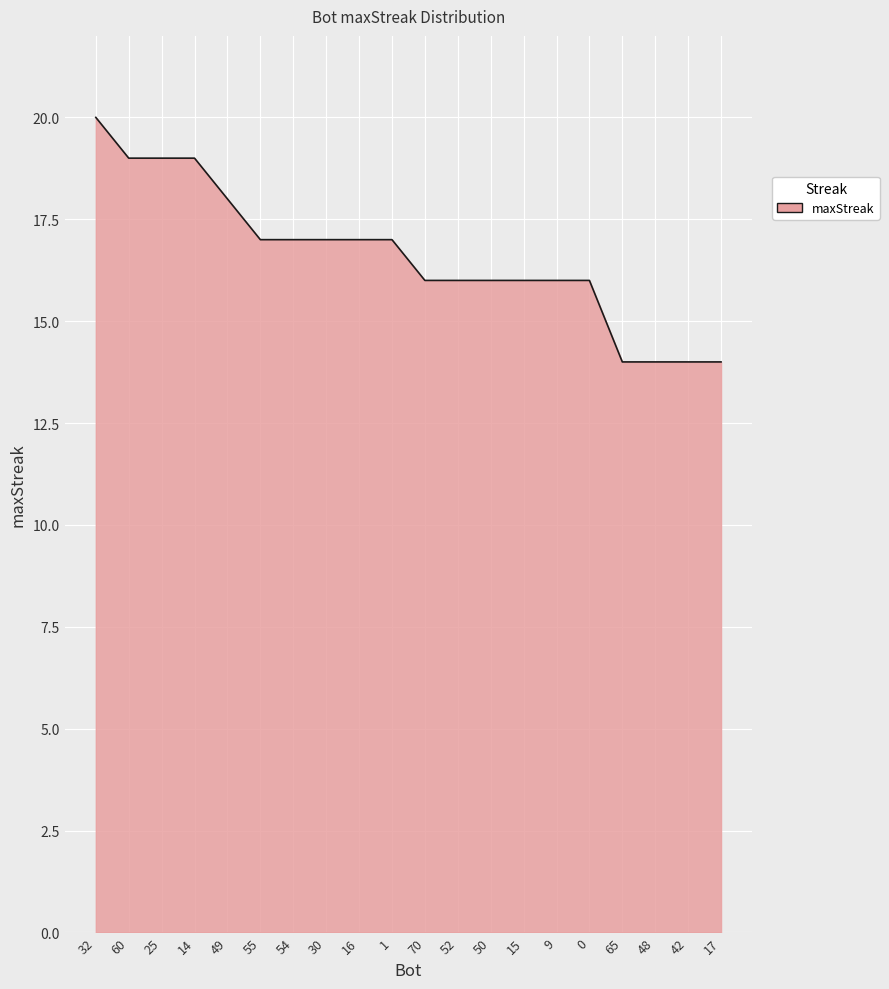

What is the change in value from 14 to 16?

-2